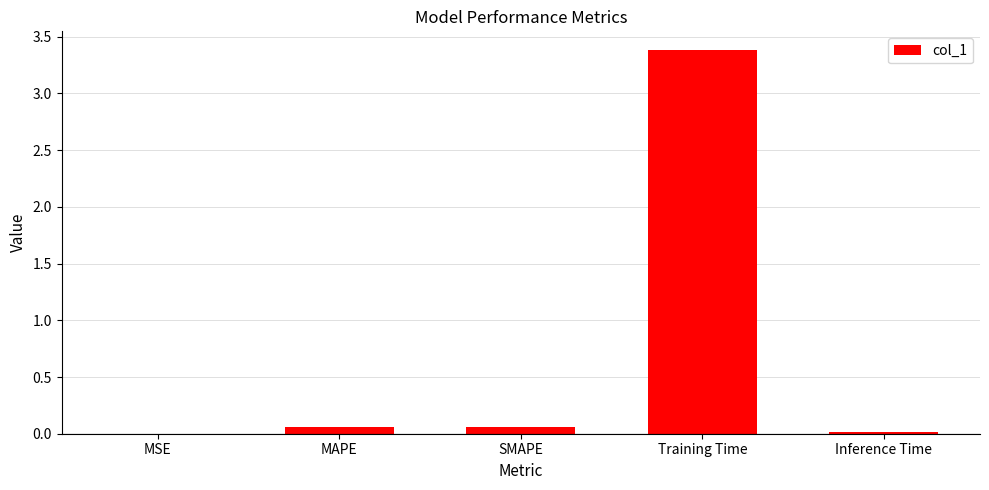

Is it true that the value at Training Time is 3.4?

True